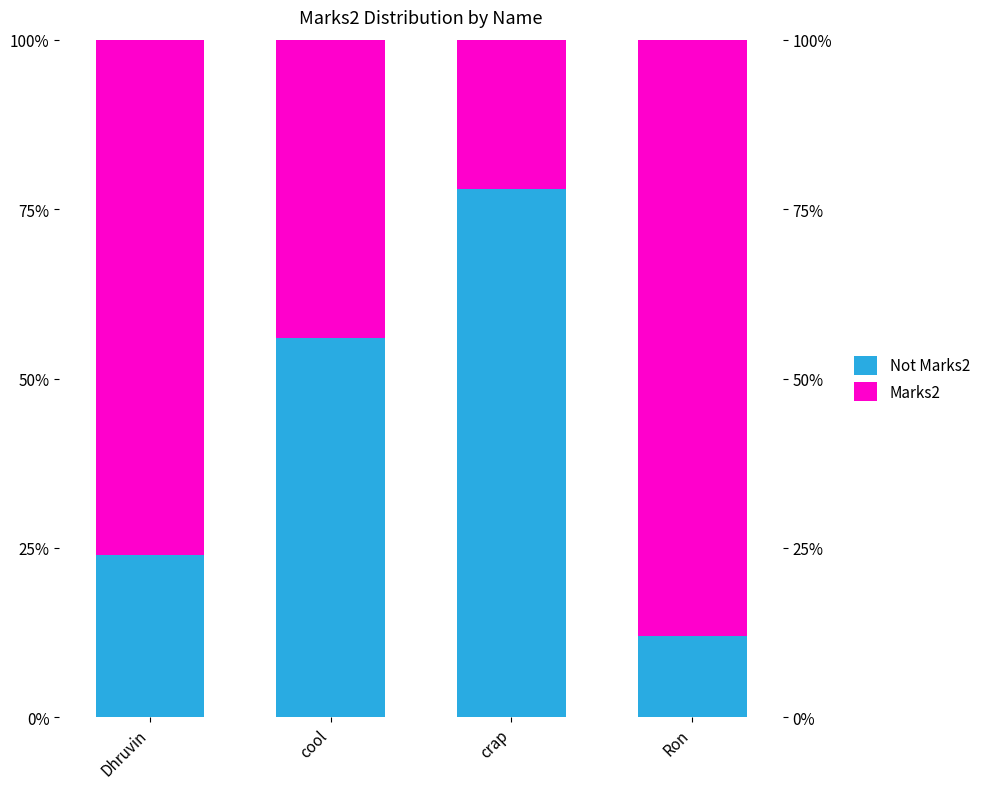

Reading left to right, what are all the values shown in this chart?

Not Marks2: 24	56	78	12
Marks2: 76	44	22	88